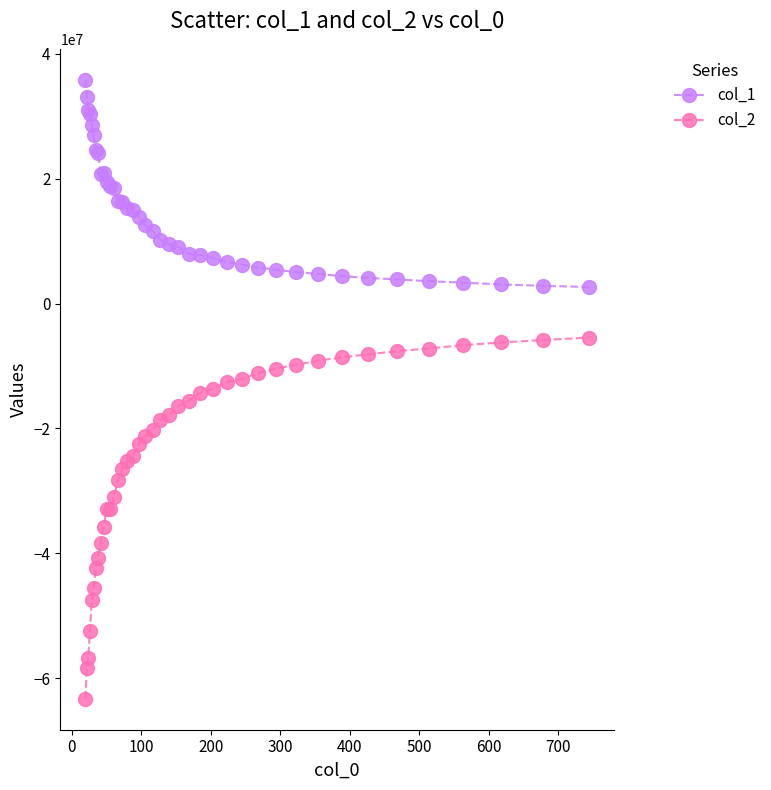

What is the value of the col_2 point at the 8th from the left?

-40720504.0